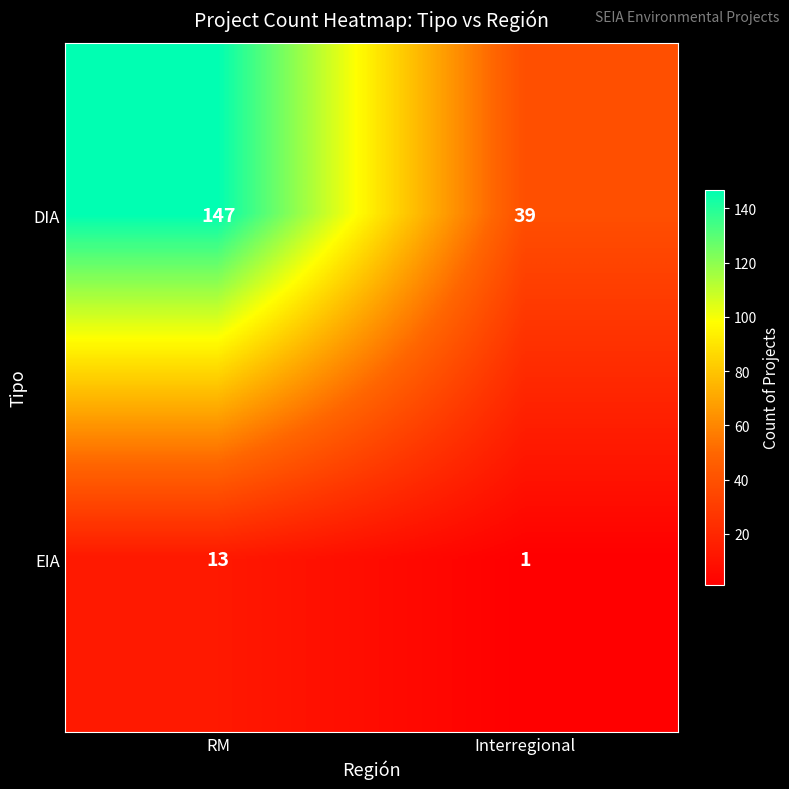

What is the difference between the highest and lowest values at RM?

134